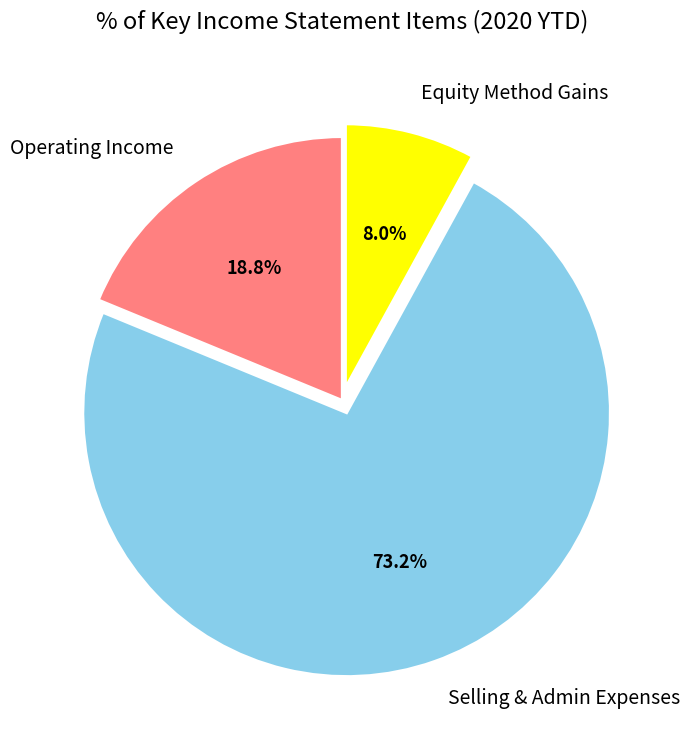

What percentage is NOT represented by Selling & Admin Expenses?

26.8%